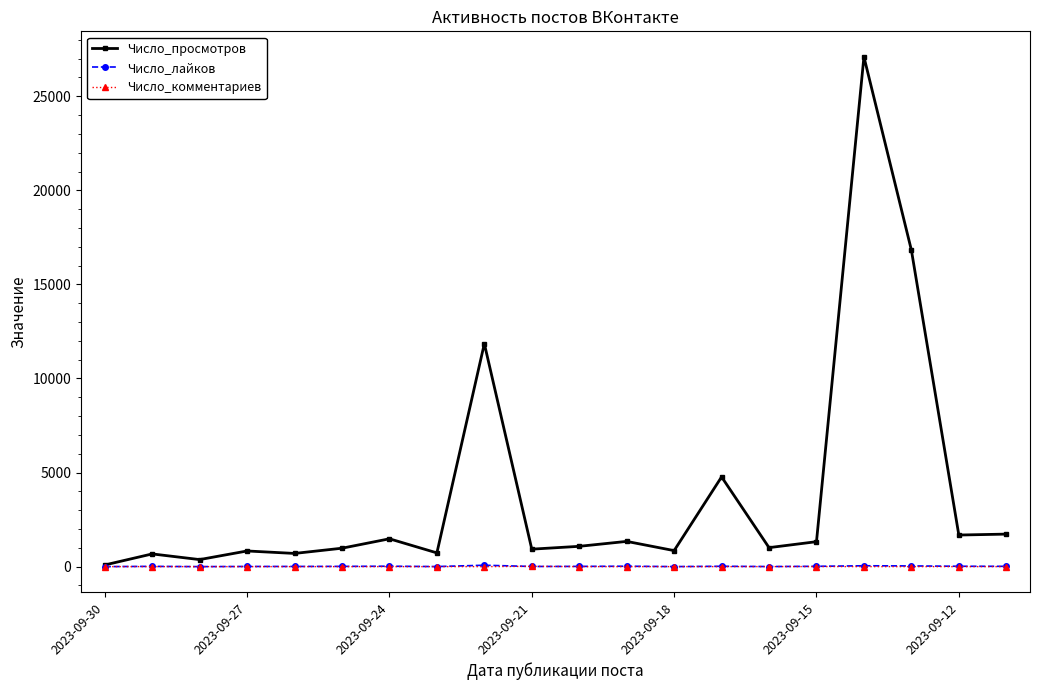

How many data points does each series have?

20